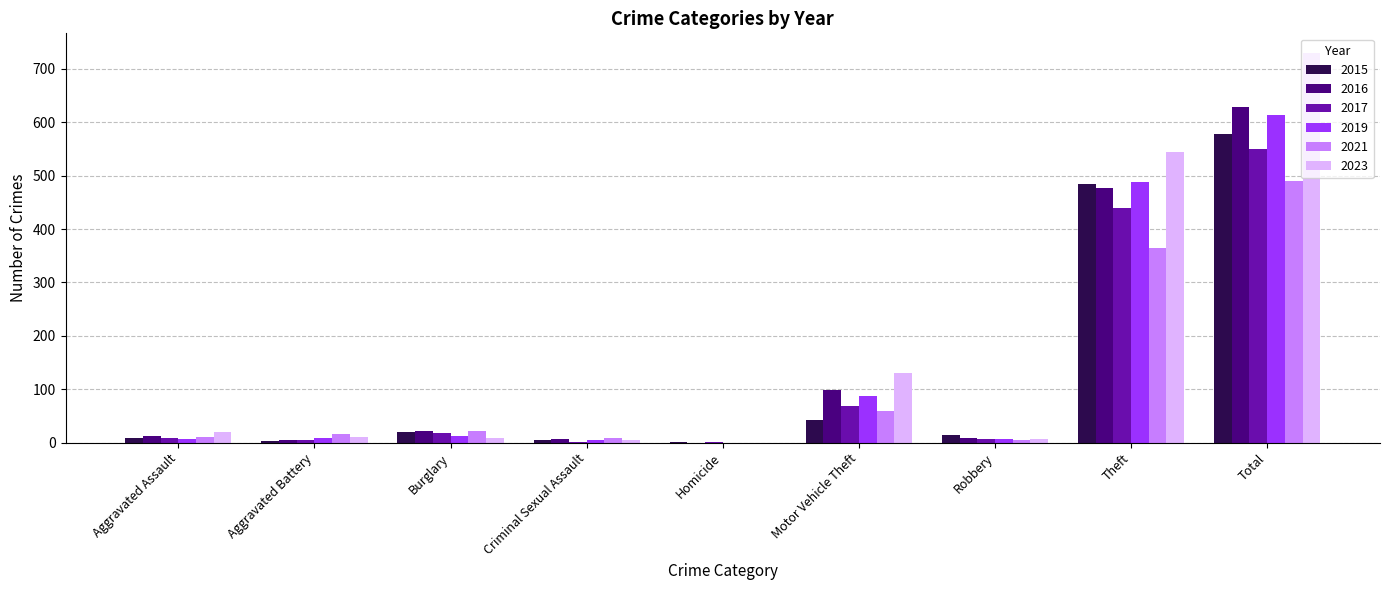

Between Theft and Total, which series saw the biggest shift?

2023